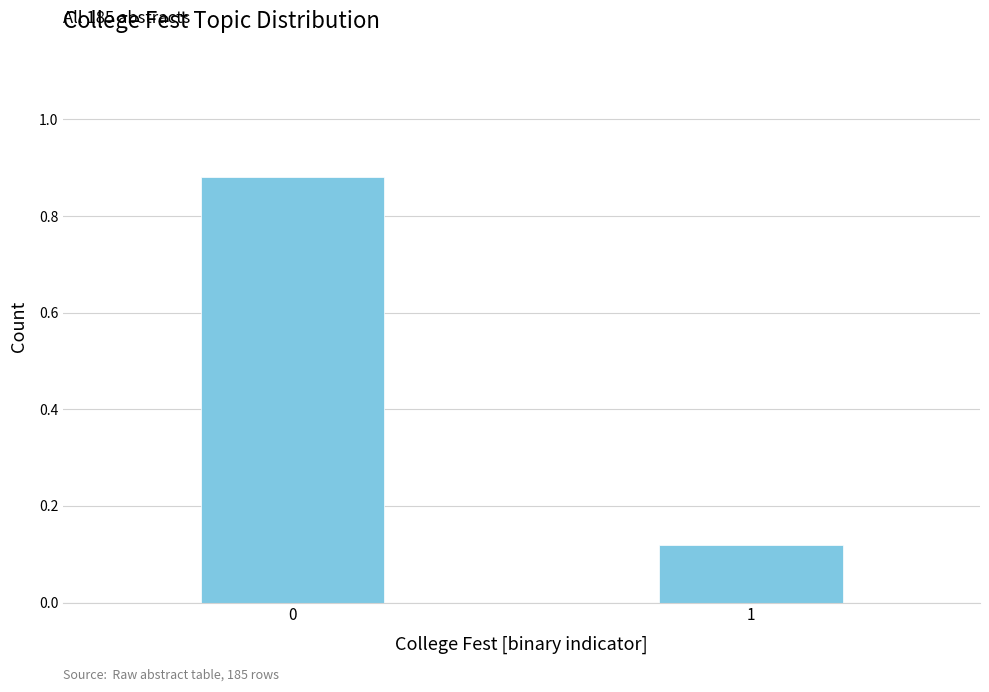

List the labels in order of value, largest first.

0, 1